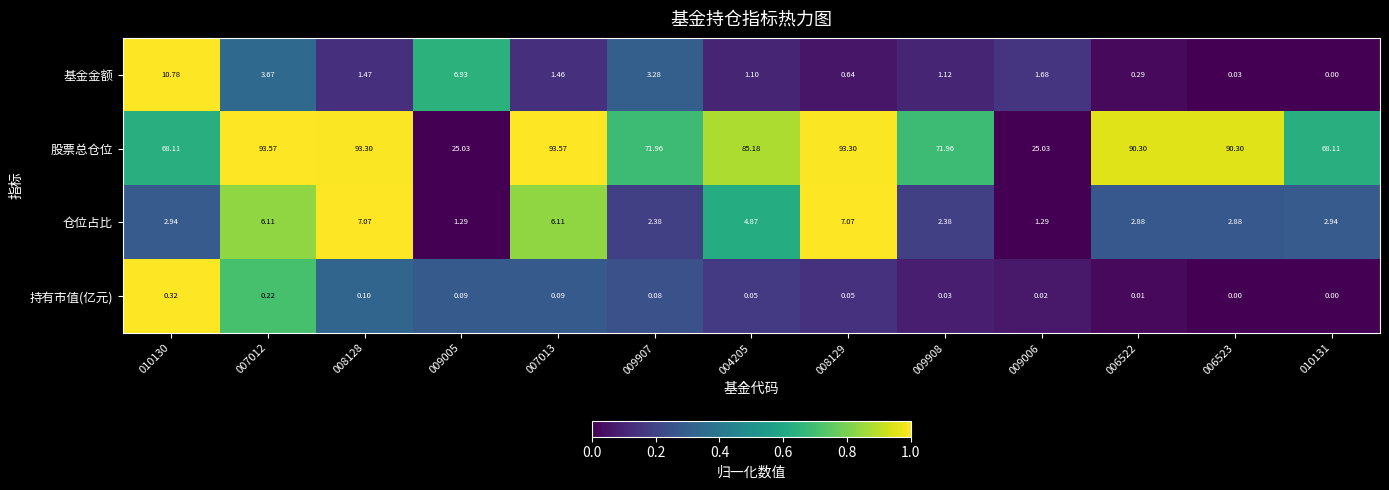

At 009006, list the series in order from smallest to largest.

持有市值(亿元), 仓位占比, 基金金额, 股票总仓位